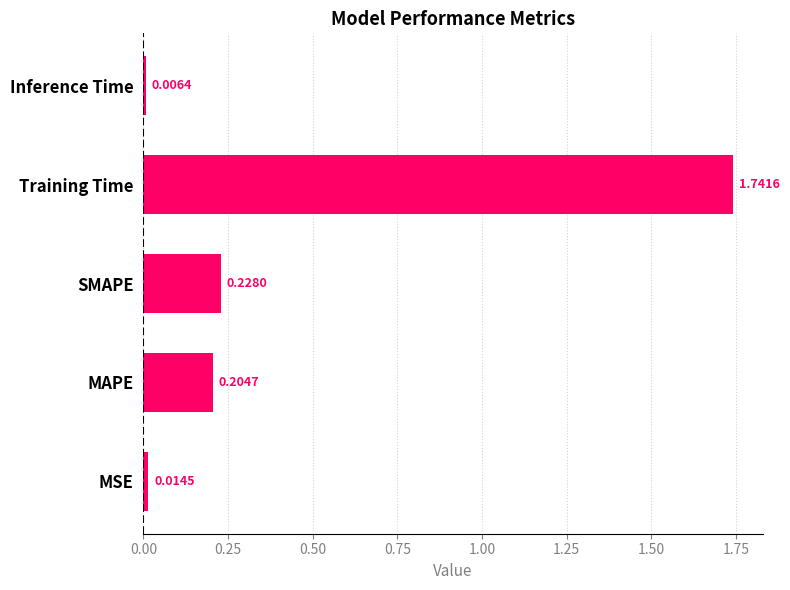

What is the average value?

0.4